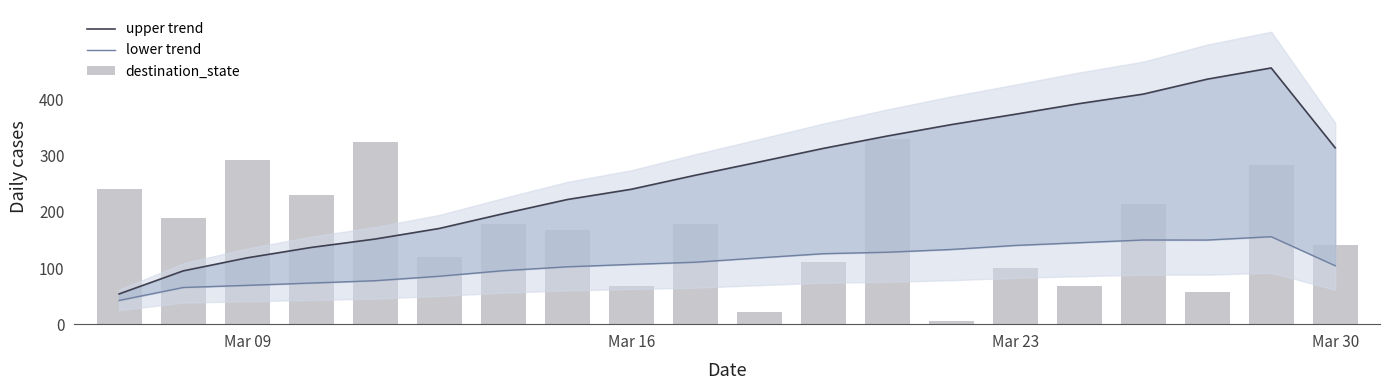

Read the destination_state value at Mar 16.

68.1